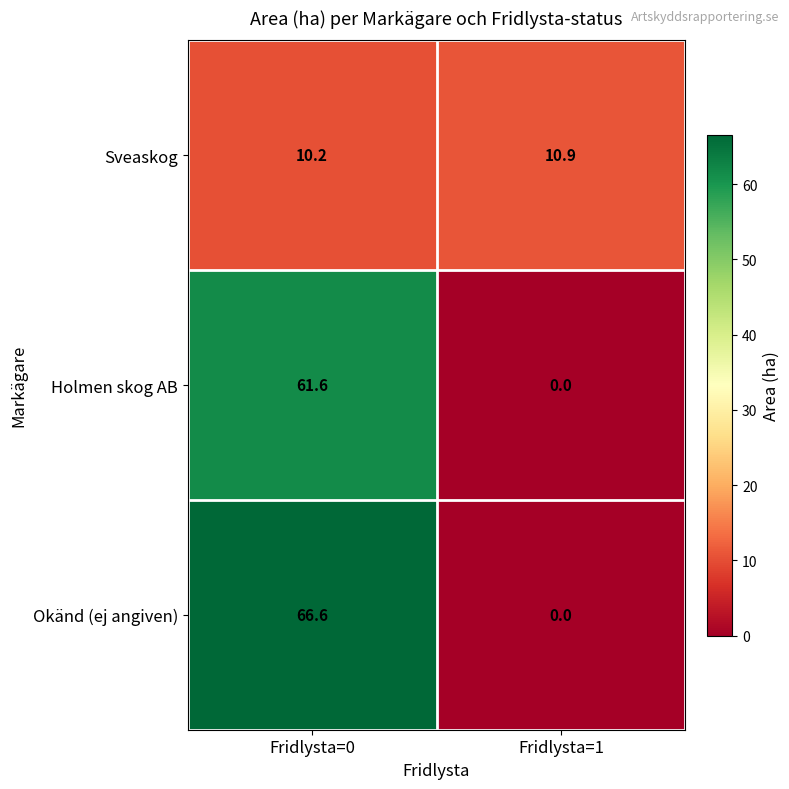

Reading left to right, extract all data points from this chart.

Sveaskog: 10.2	10.9
Holmen skog AB: 61.6	0.0
Okänd (ej angiven): 66.6	0.0